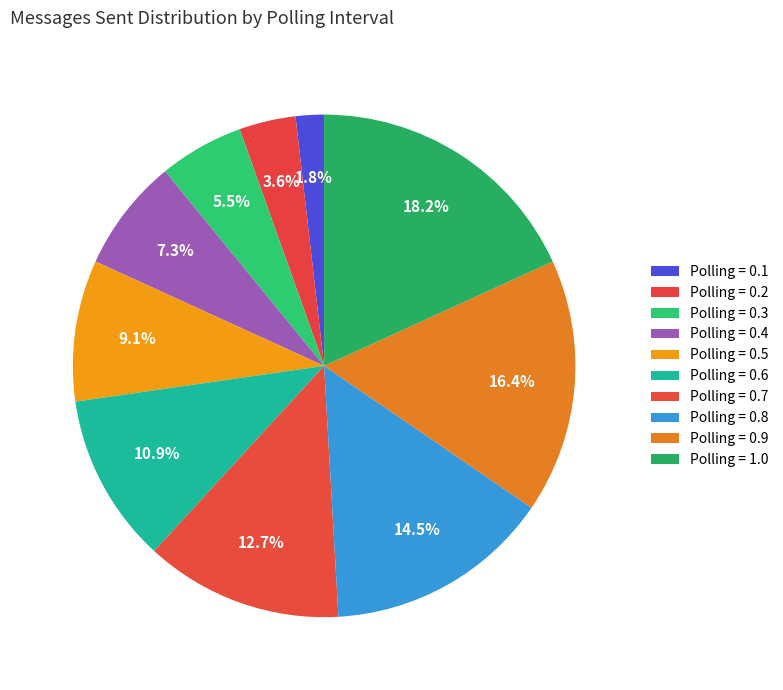

How many slices are in this pie chart?

10